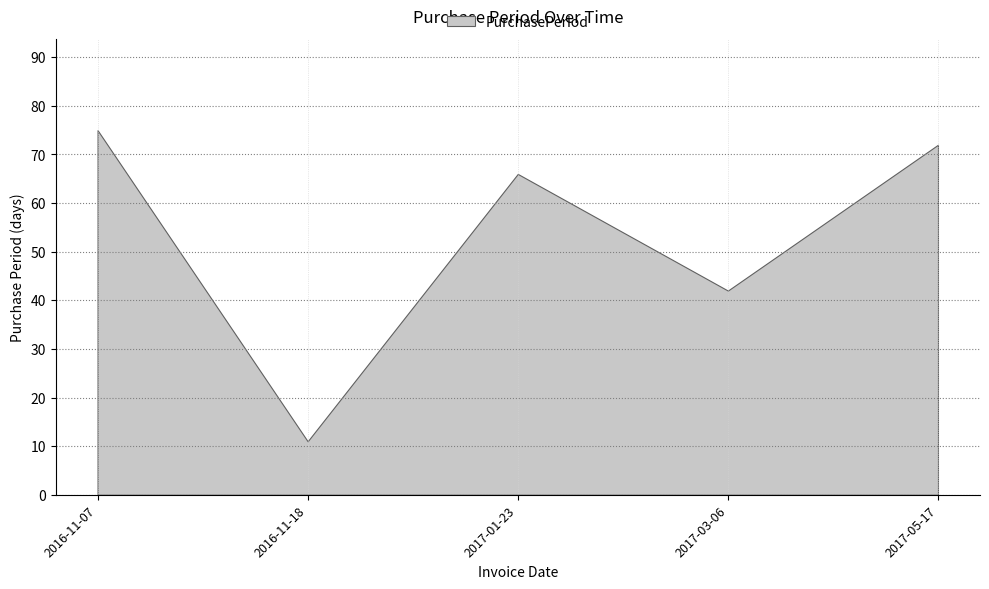

Reading left to right, extract all data points from this chart.

2016-11-07=75	2016-11-18=11	2017-01-23=66	2017-03-06=42	2017-05-17=72